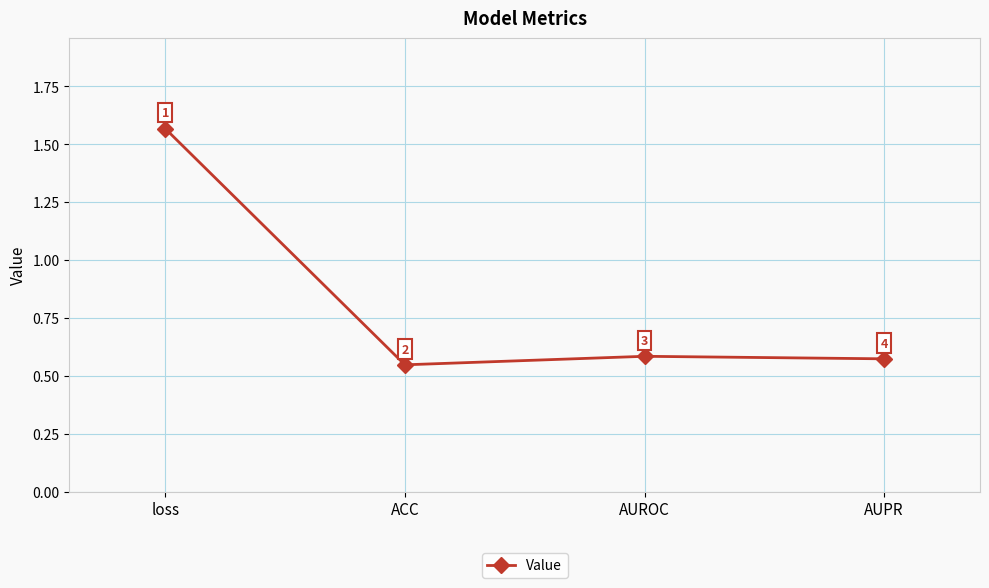

At which category does the chart reach its peak across all series?

loss